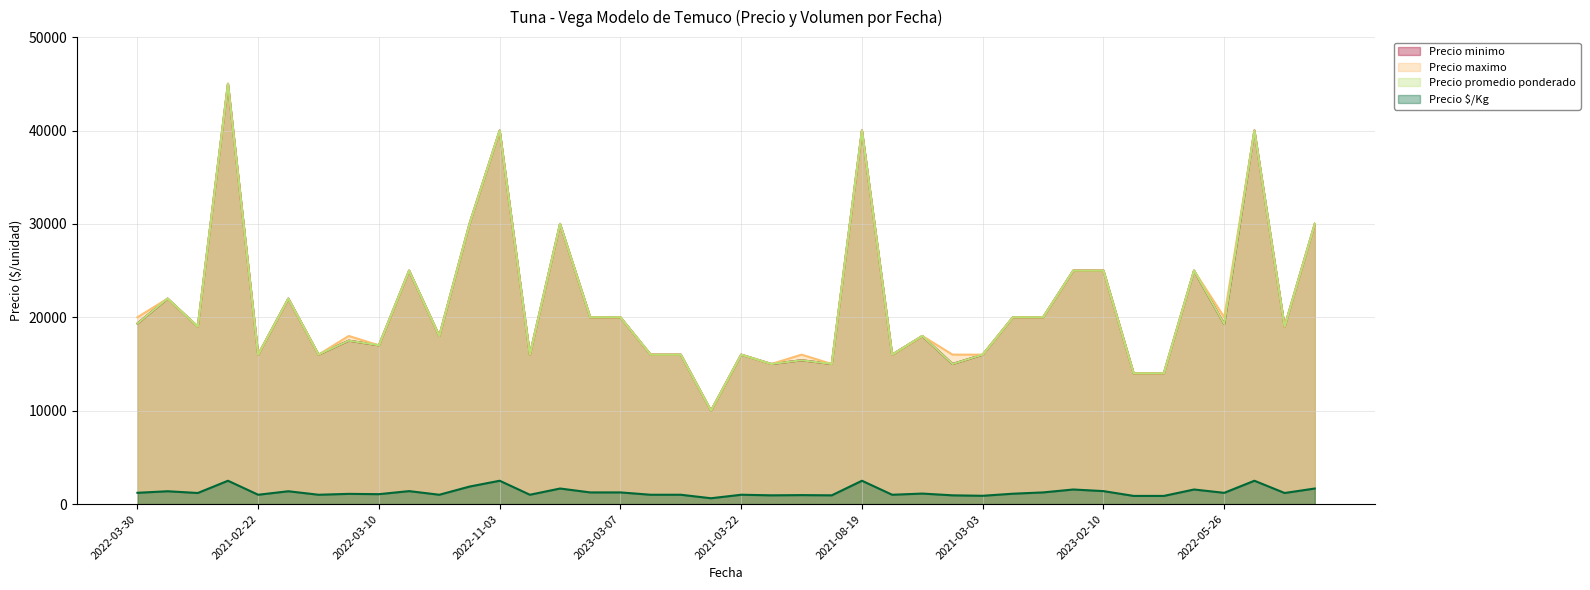

Reading right to left, list all the values displayed in this chart.

Precio minimo: 2023-02-08=30000	2022-05-27=19000	2021-08-17=40000	2022-05-26=19273	2021-02-10=25000	2021-02-11=14000	2021-02-17=14000	2023-02-10=25000	2021-02-09=25000	2022-04-26=20000	2023-03-06=20000	2021-03-03=16000	2021-04-08=15000	2021-03-29=18000	2022-02-02=16000	2021-08-19=40000	2021-05-03=15000	2021-03-12=15400	2021-05-10=15000	2021-03-22=16000	2022-02-14=10000	2022-04-12=16000	2022-02-03=16000	2023-03-07=20000	2022-05-24=20000	2023-02-07=30000	2022-02-04=16000	2022-11-03=40000	2021-07-12=30000	2022-02-09=18000	2022-02-09=25000	2022-03-10=17000	2022-02-11=17500	2021-02-24=16000	2021-04-20=22000	2021-02-22=16000	2021-08-27=45000	2021-04-15=19000	2021-04-15=22000	2022-03-30=19333
Precio maximo: 2023-02-08=30000	2022-05-27=19000	2021-08-17=40000	2022-05-26=20000	2021-02-10=25000	2021-02-11=14000	2021-02-17=14000	2023-02-10=25000	2021-02-09=25000	2022-04-26=20000	2023-03-06=20000	2021-03-03=16000	2021-04-08=16000	2021-03-29=18000	2022-02-02=16000	2021-08-19=40000	2021-05-03=15000	2021-03-12=16000	2021-05-10=15000	2021-03-22=16000	2022-02-14=10000	2022-04-12=16000	2022-02-03=16000	2023-03-07=20000	2022-05-24=20000	2023-02-07=30000	2022-02-04=16000	2022-11-03=40000	2021-07-12=30000	2022-02-09=18000	2022-02-09=25000	2022-03-10=17000	2022-02-11=18000	2021-02-24=16000	2021-04-20=22000	2021-02-22=16000	2021-08-27=45000	2021-04-15=19000	2021-04-15=22000	2022-03-30=20000
Precio promedio ponderado: 2023-02-08=30000	2022-05-27=19000	2021-08-17=40000	2022-05-26=19273	2021-02-10=25000	2021-02-11=14000	2021-02-17=14000	2023-02-10=25000	2021-02-09=25000	2022-04-26=20000	2023-03-06=20000	2021-03-03=16000	2021-04-08=15000	2021-03-29=18000	2022-02-02=16000	2021-08-19=40000	2021-05-03=15000	2021-03-12=15400	2021-05-10=15000	2021-03-22=16000	2022-02-14=10000	2022-04-12=16000	2022-02-03=16000	2023-03-07=20000	2022-05-24=20000	2023-02-07=30000	2022-02-04=16000	2022-11-03=40000	2021-07-12=30000	2022-02-09=18000	2022-02-09=25000	2022-03-10=17000	2022-02-11=17500	2021-02-24=16000	2021-04-20=22000	2021-02-22=16000	2021-08-27=45000	2021-04-15=19000	2021-04-15=22000	2022-03-30=19333
Precio $/Kg: 2023-02-08=1667	2022-05-27=1188	2021-08-17=2500	2022-05-26=1205	2021-02-10=1562	2021-02-11=875	2021-02-17=875	2023-02-10=1389	2021-02-09=1562	2022-04-26=1250	2023-03-06=1111	2021-03-03=889	2021-04-08=938	2021-03-29=1125	2022-02-02=1000	2021-08-19=2500	2021-05-03=938	2021-03-12=962	2021-05-10=938	2021-03-22=1000	2022-02-14=625	2022-04-12=1000	2022-02-03=1000	2023-03-07=1250	2022-05-24=1250	2023-02-07=1667	2022-02-04=1000	2022-11-03=2500	2021-07-12=1875	2022-02-09=1000	2022-02-09=1389	2022-03-10=1062	2022-02-11=1094	2021-02-24=1000	2021-04-20=1375	2021-02-22=1000	2021-08-27=2500	2021-04-15=1188	2021-04-15=1375	2022-03-30=1208